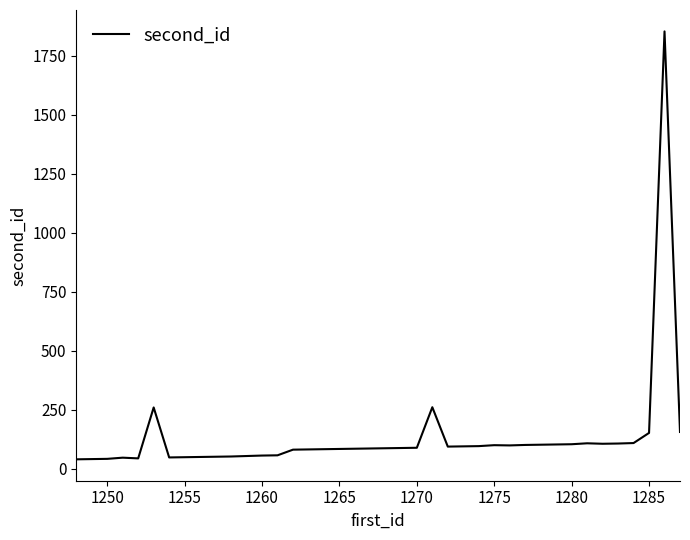

What is the maximum value shown in the chart?

1854